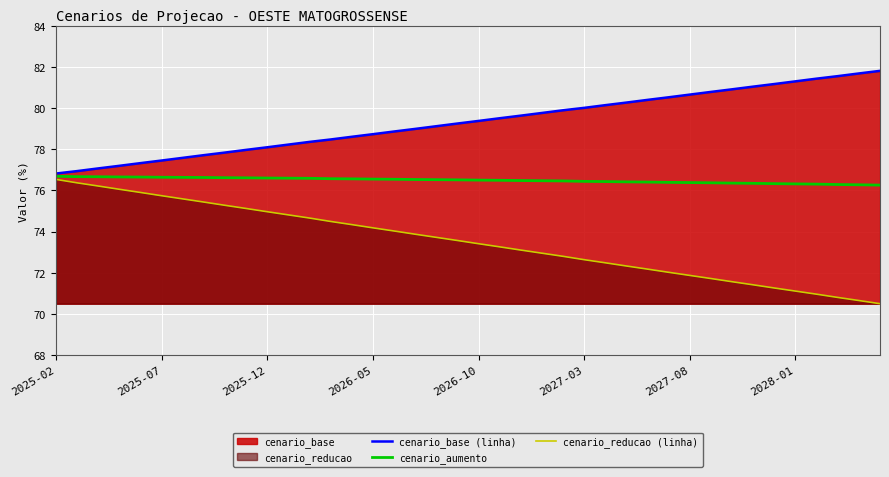

What is the total value across all series at 2026-05?

229.5